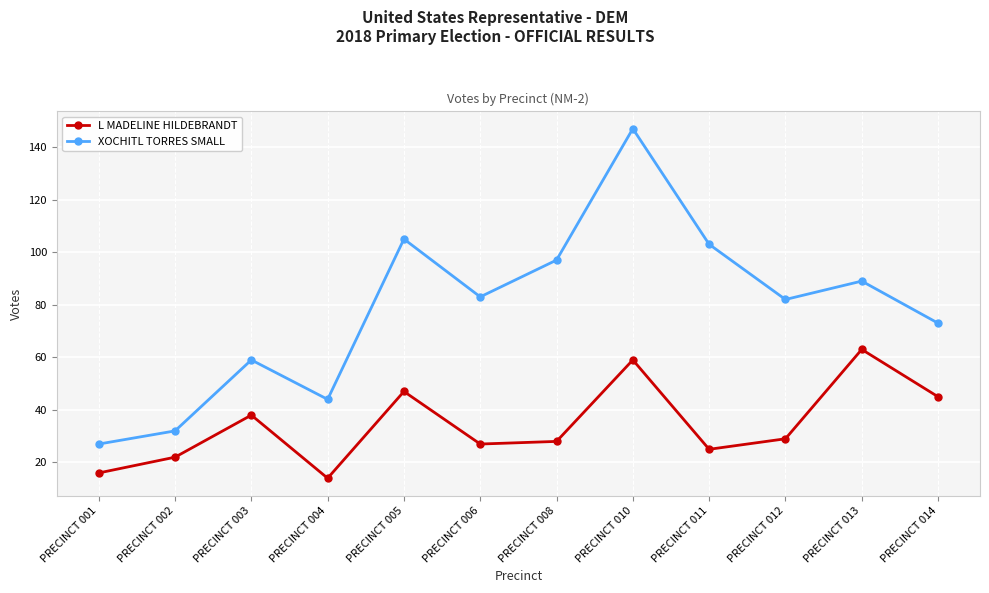

What is the difference between the L MADELINE HILDEBRANDT values at PRECINCT 002 and PRECINCT 006?

5